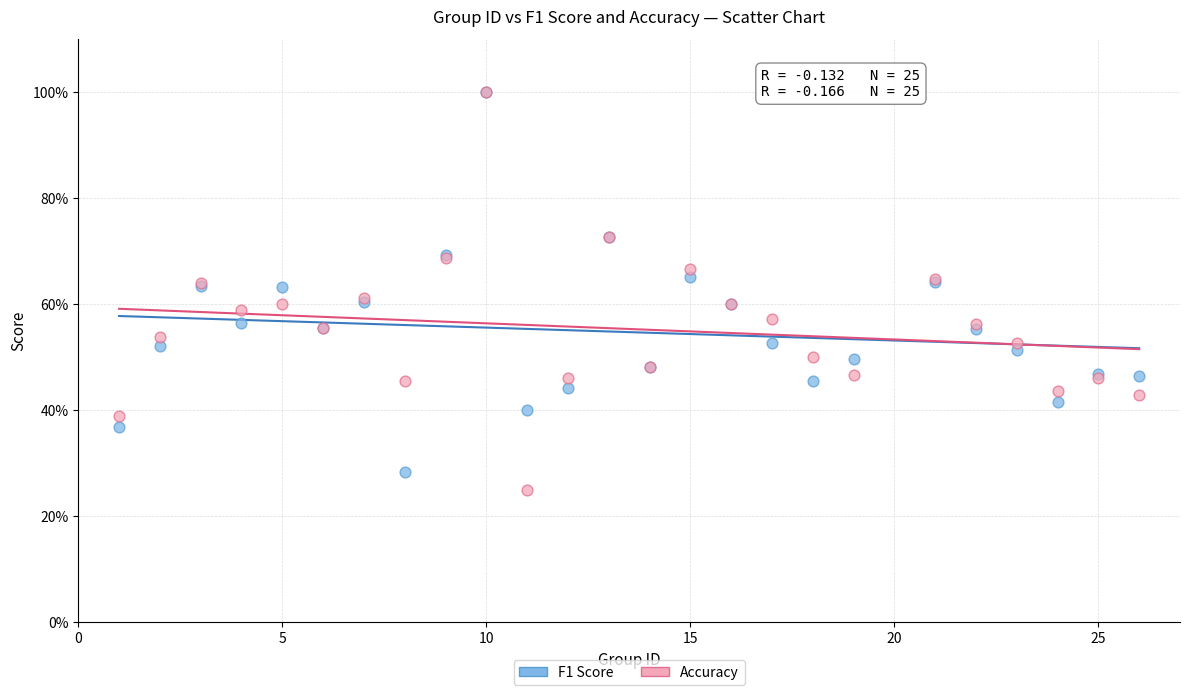

What are all the series names shown in the legend?

F1 Score, Accuracy